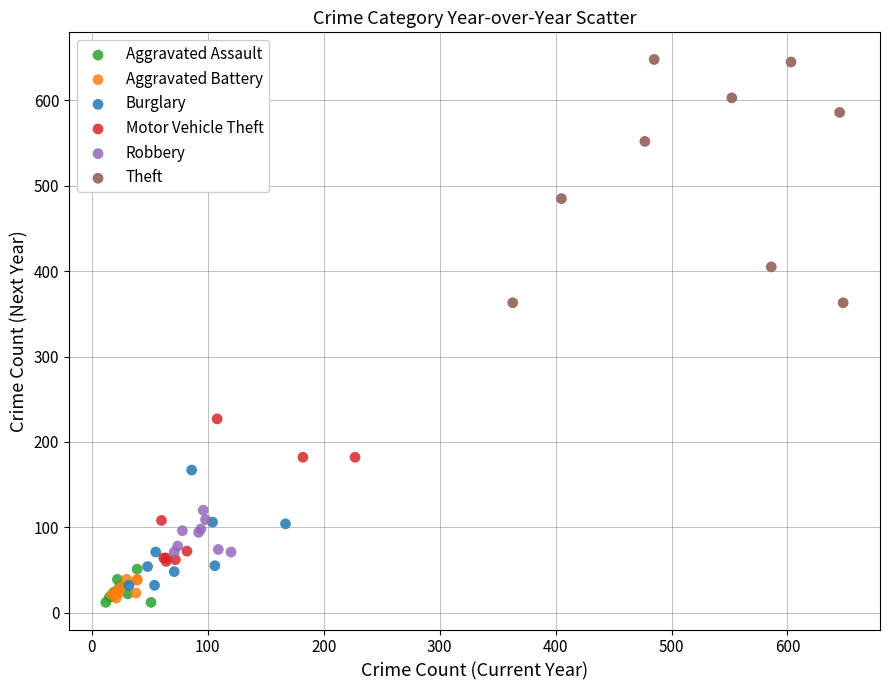

Which series has the largest Y range (max minus min)?

Theft